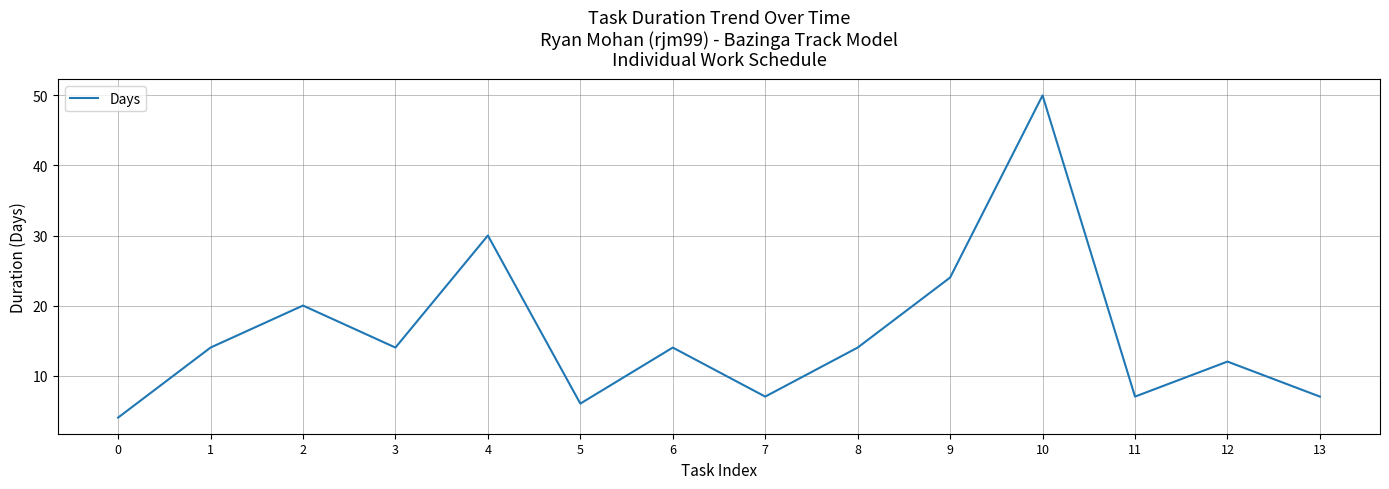

True or false: the data shows 24 at 10.

False